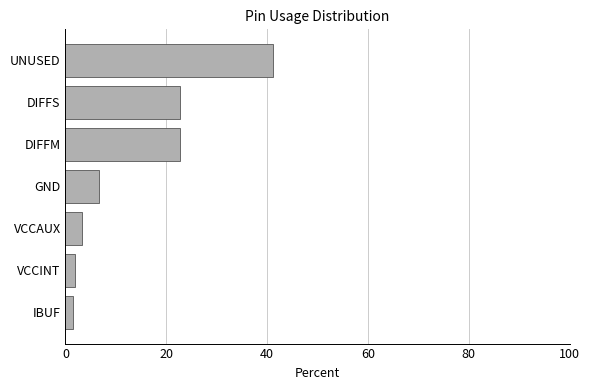

What is the approximate value at VCCAUX?

3.3